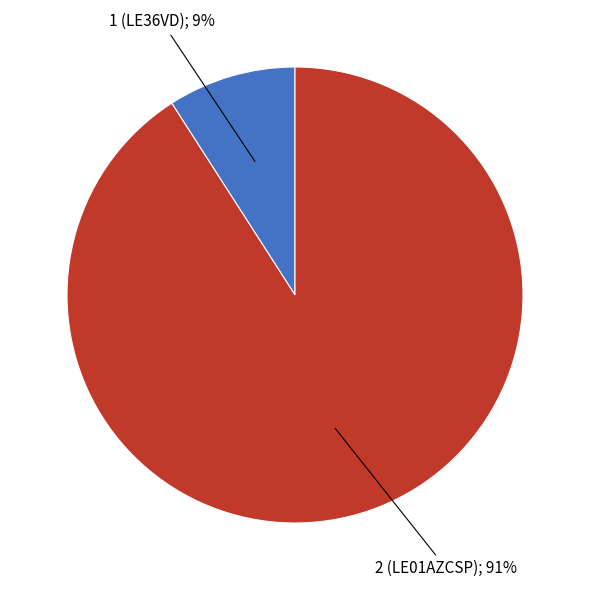

How many slices are in this pie chart?

2